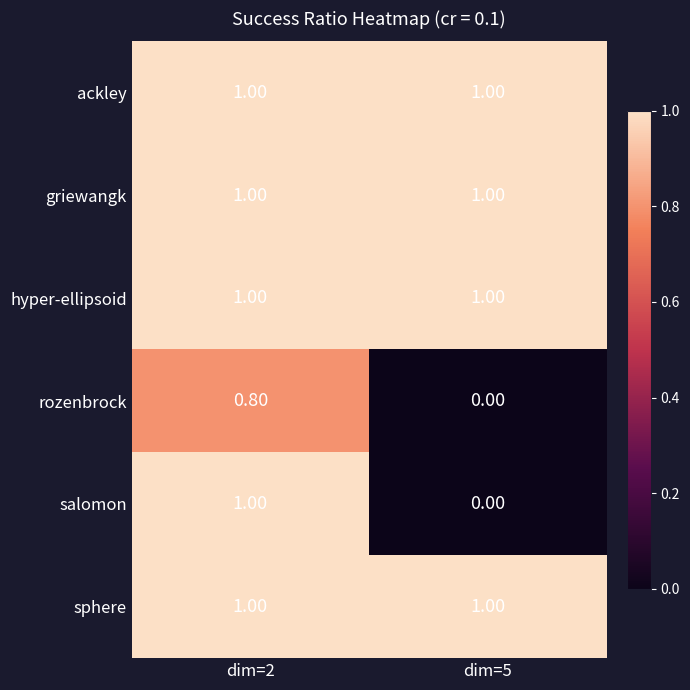

What is the total value across all series at dim=2?

5.8